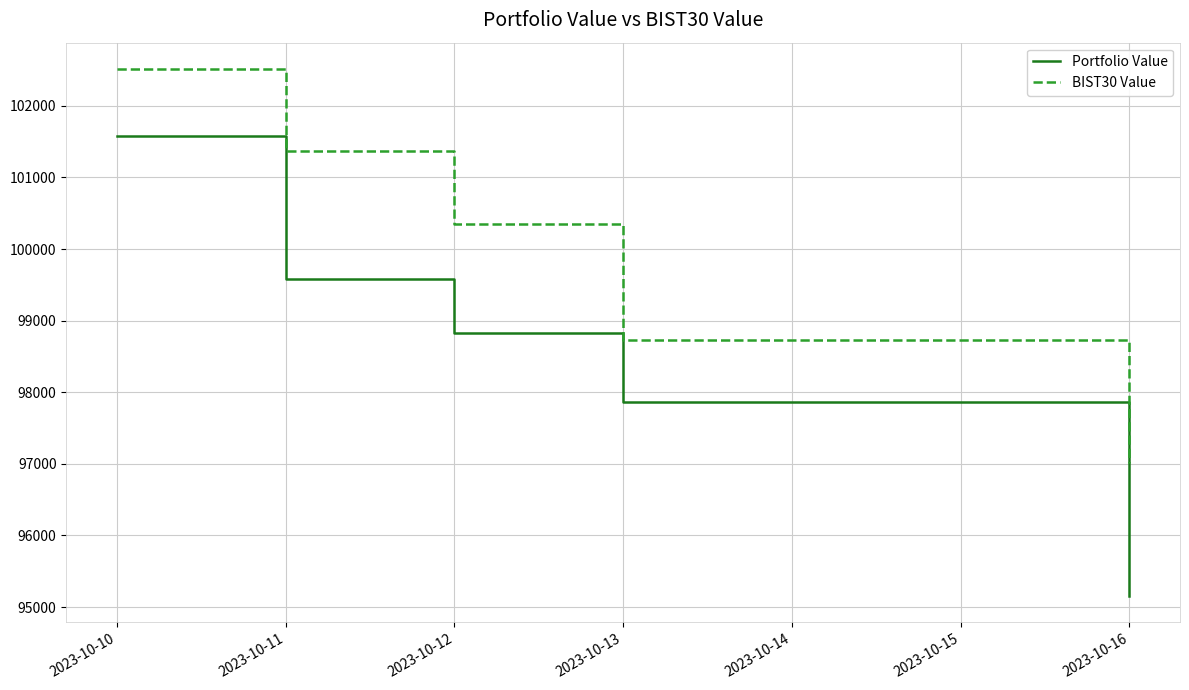

At which label does BIST30 Value reach its peak?

2023-10-10